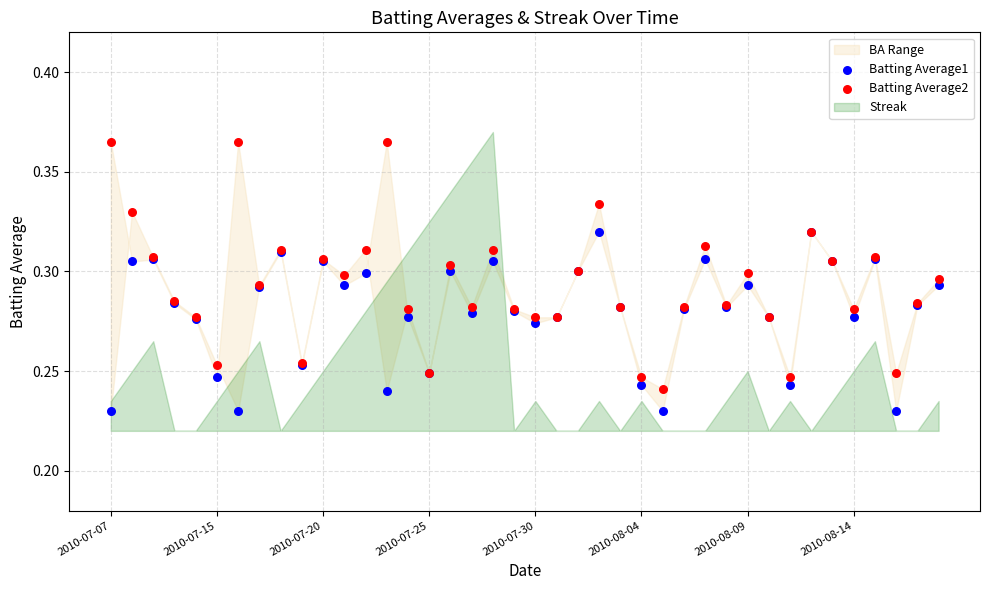

Which series contains the highest Y value?

Batting Average2